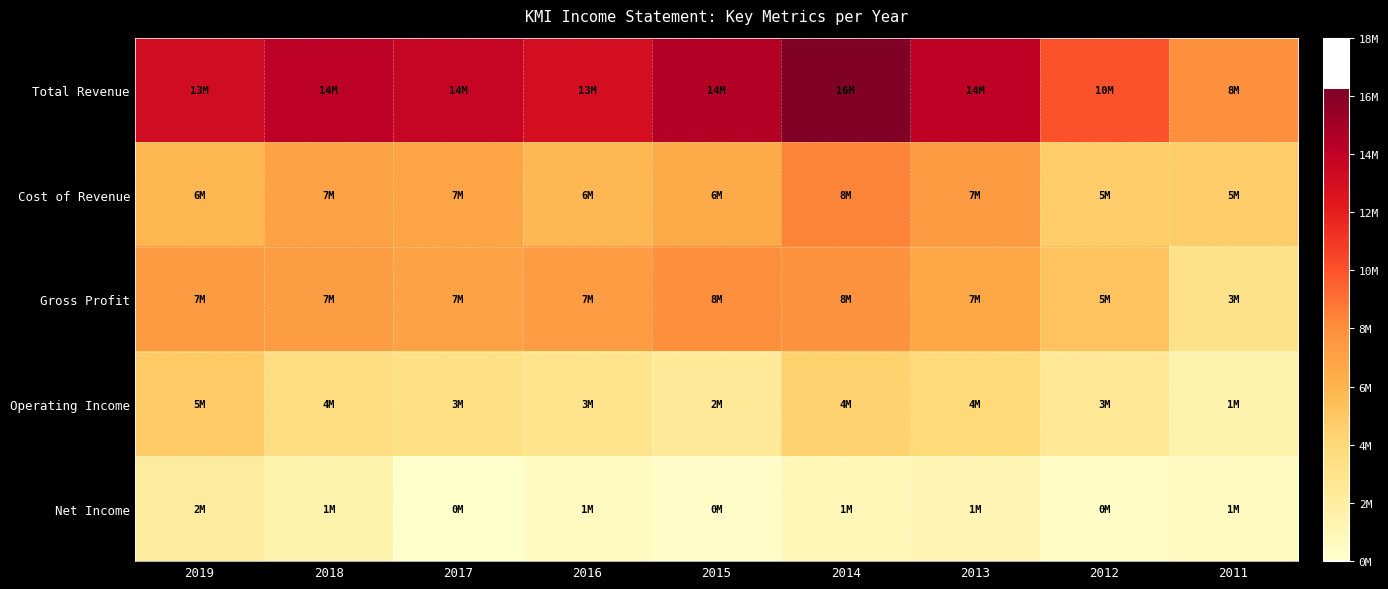

At how many categories does at least one series exceed 11463475?

7